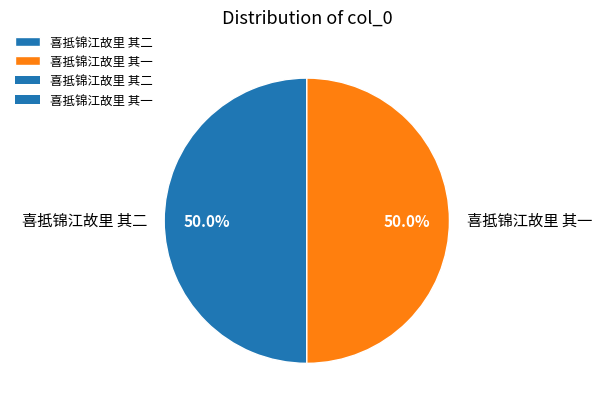

The 喜抵锦江故里 其一 slice represents 37% of the pie. True or false?

False